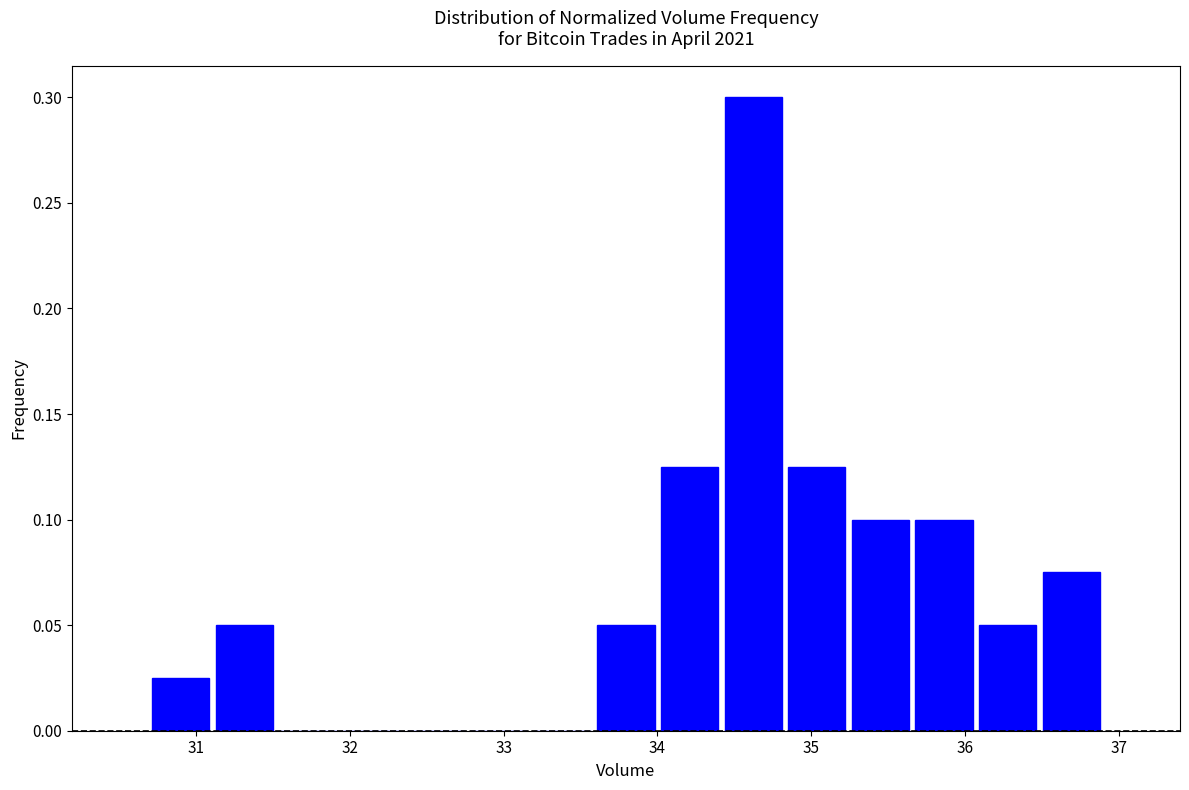

Which range on the x-axis has the tallest bar?

34.4 to 34.8